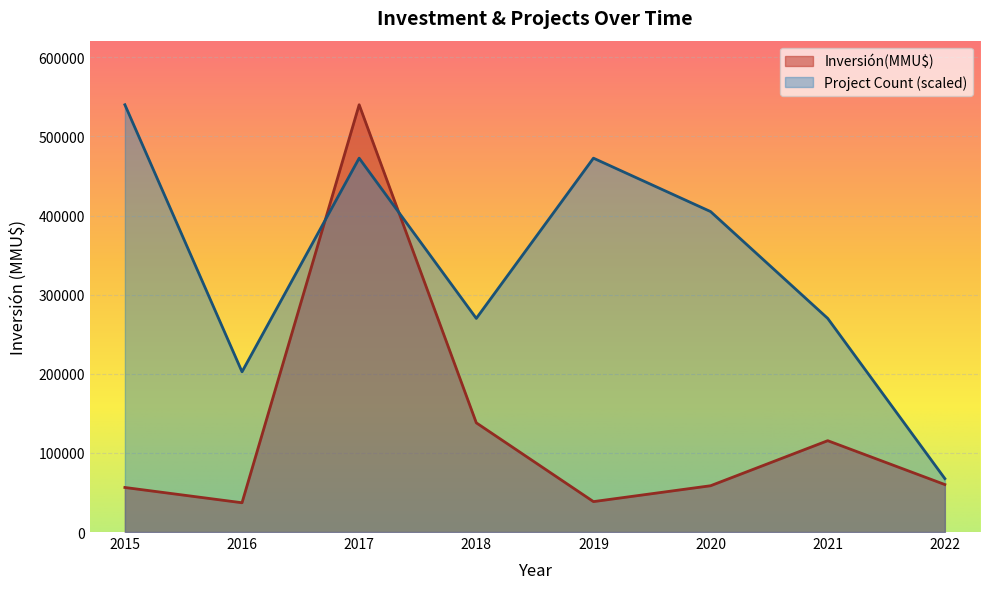

What is the difference between the maximum and minimum values in the Inversión(MMU$) series?

502961.0